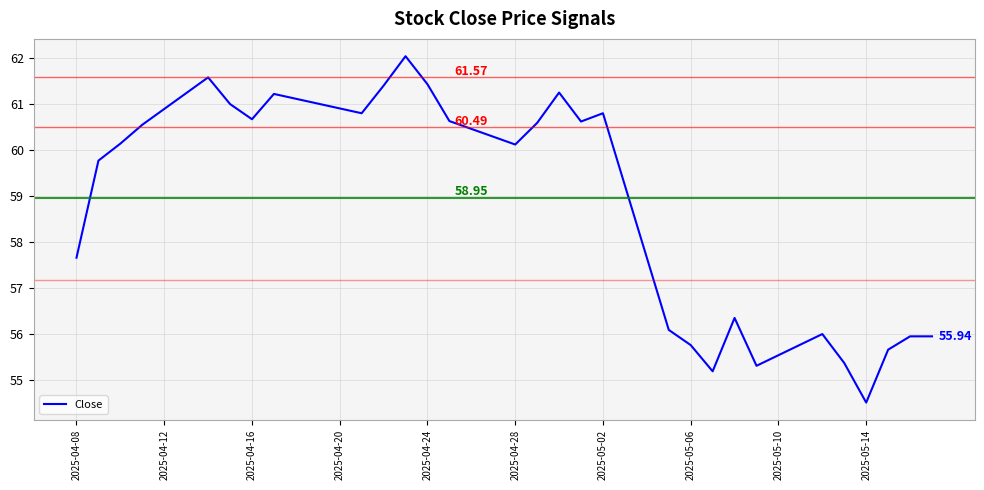

Reading left to right, what are all the values shown in this chart?

57.7	59.8	60.1	60.5	60.9	61.2	61.6	61.0	60.7	61.2	61.1	61.0	60.9	60.8	61.4	62.0	61.4	60.6	60.4	60.3	60.1	60.6	61.2	60.6	60.8	59.2	57.7	56.1	55.8	55.2	56.3	55.3	55.5	55.8	56.0	55.4	54.5	55.7	55.9	55.9